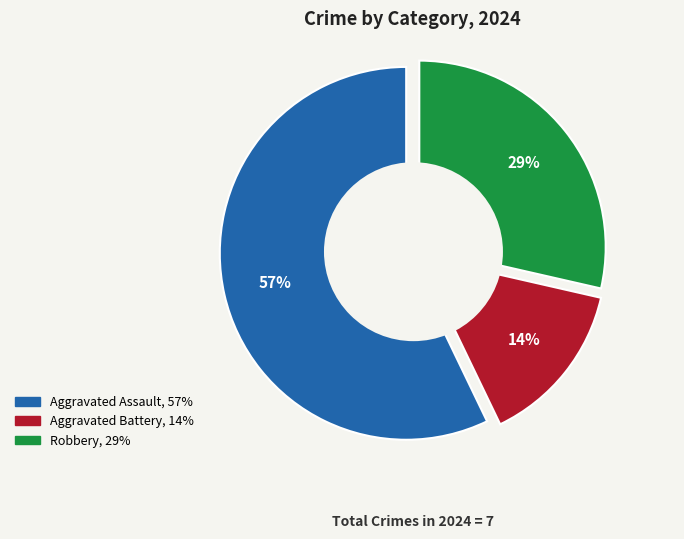

How many segments does this pie chart have?

3